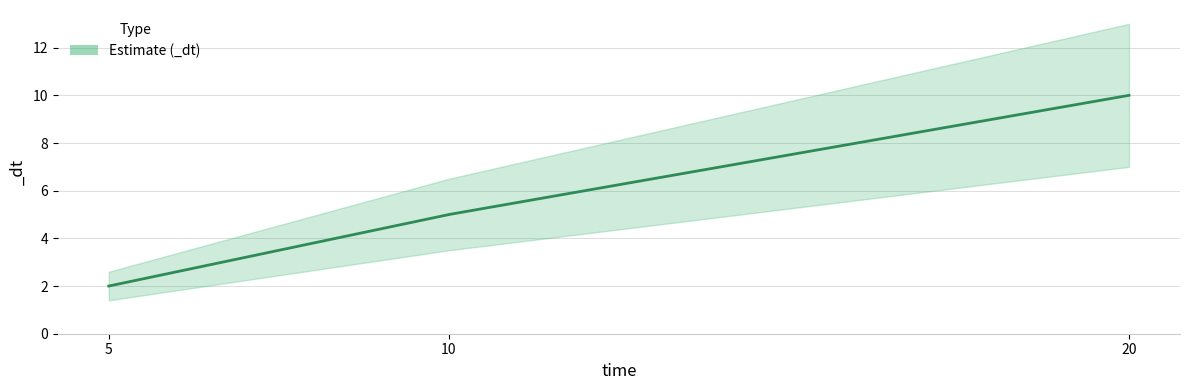

List the labels in order of value, smallest first.

5, 10, 20